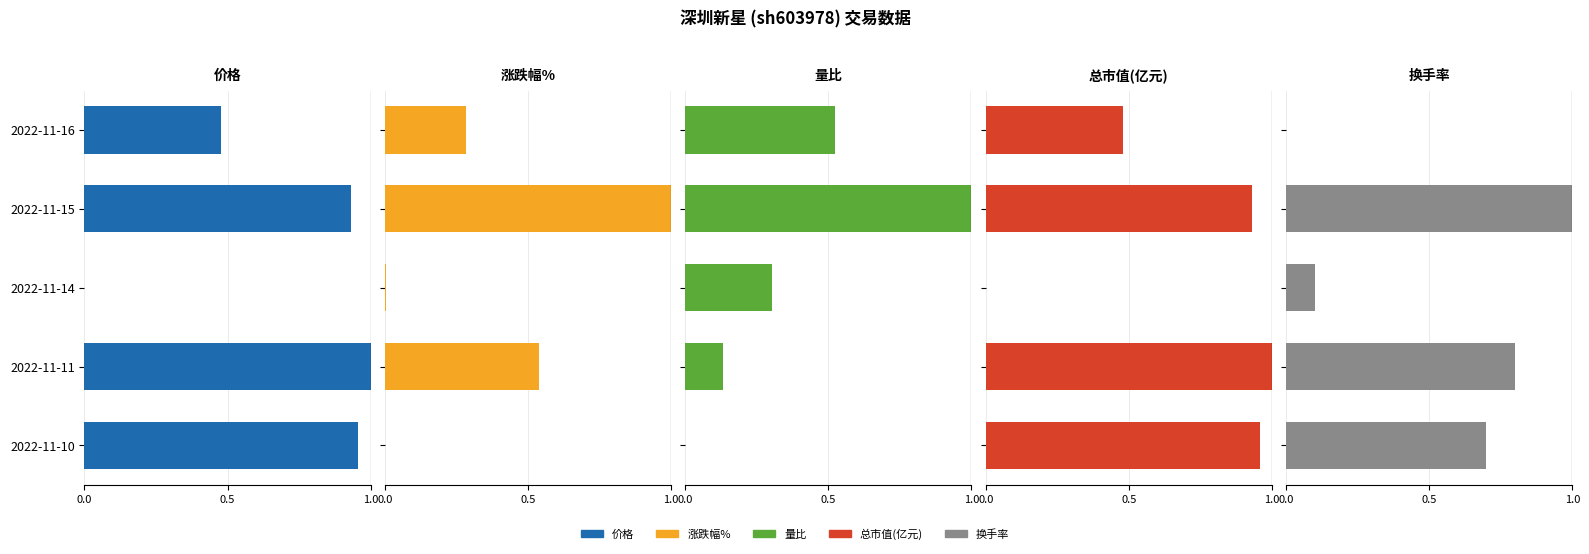

Between 2022-11-16 and 2022-11-15, which series saw the biggest shift?

换手率